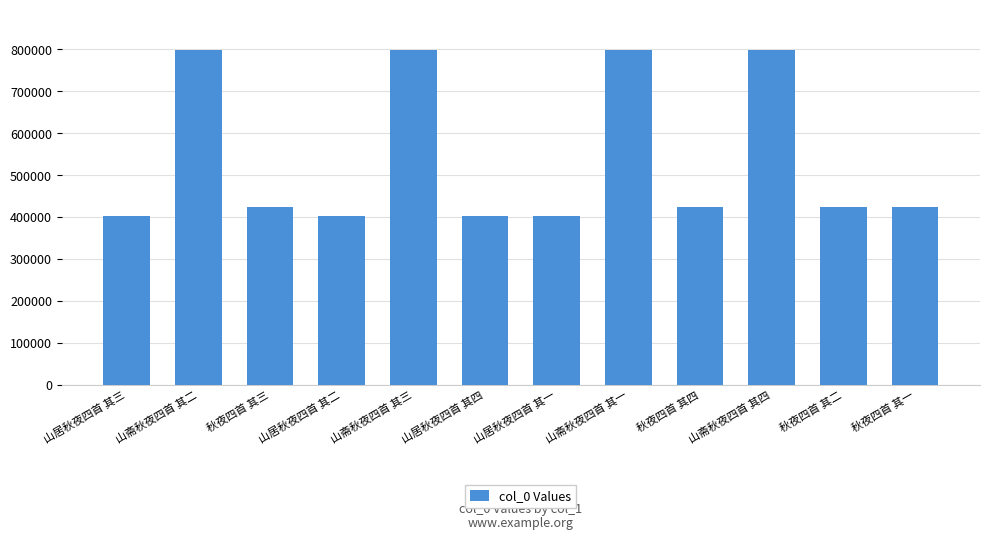

True or false: the data shows 661660 at 秋夜四首 其三.

False